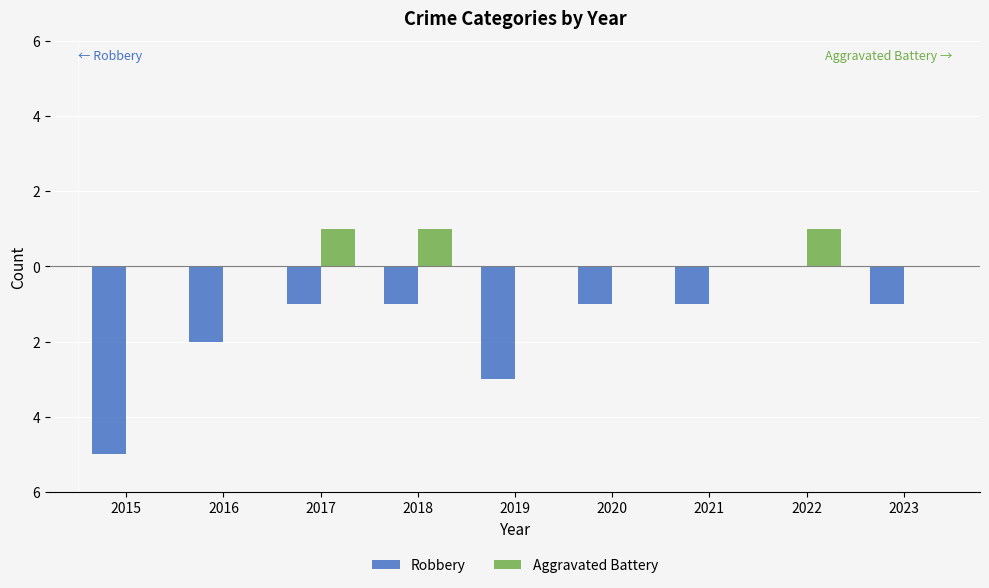

Does the chart contain stacked bars?

No